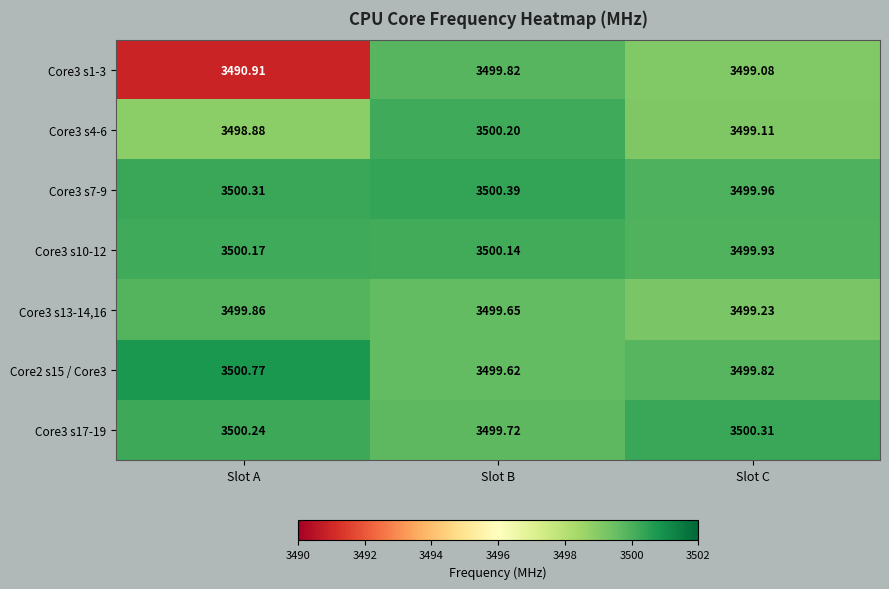

At which category does the chart reach its minimum across all series?

Slot A